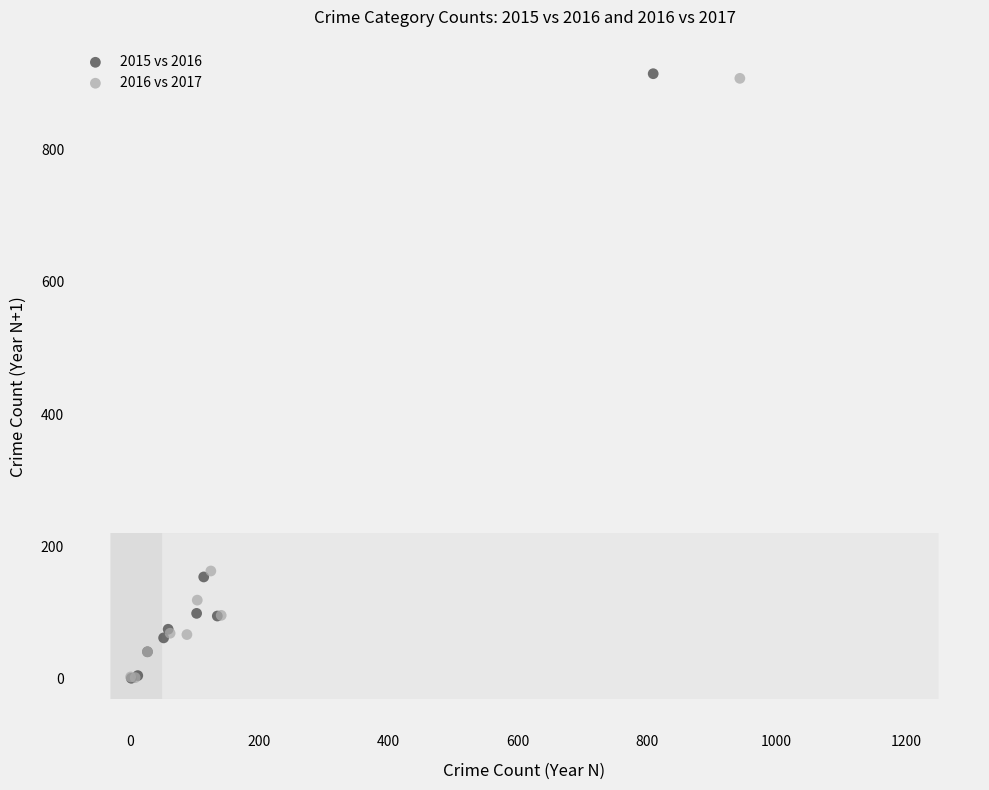

Which series has the largest Y range (max minus min)?

2015 vs 2016